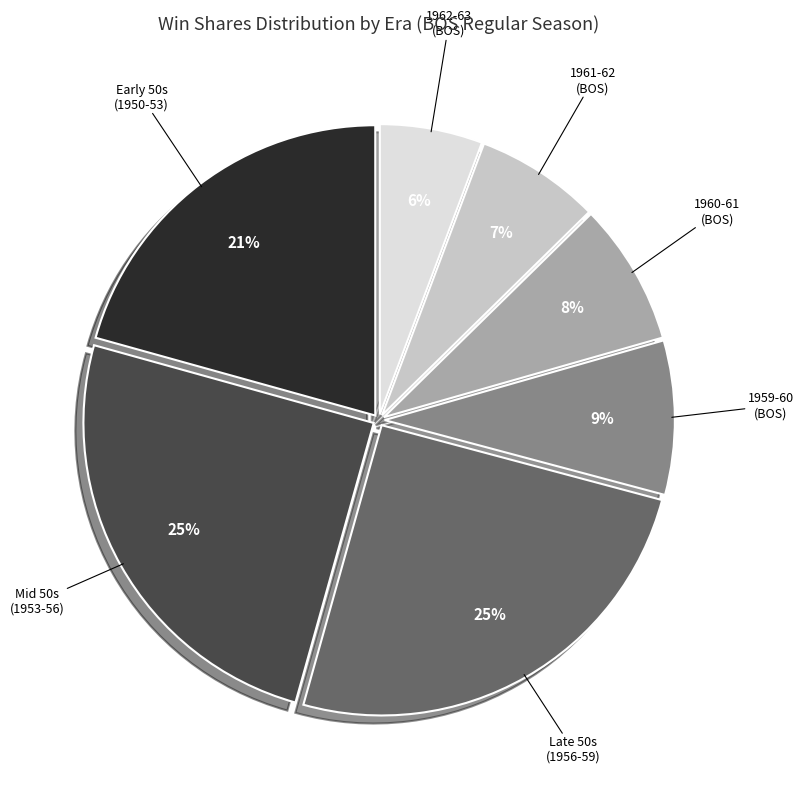

To the nearest percent, what is the difference between the largest and smallest slice percentages?

19%